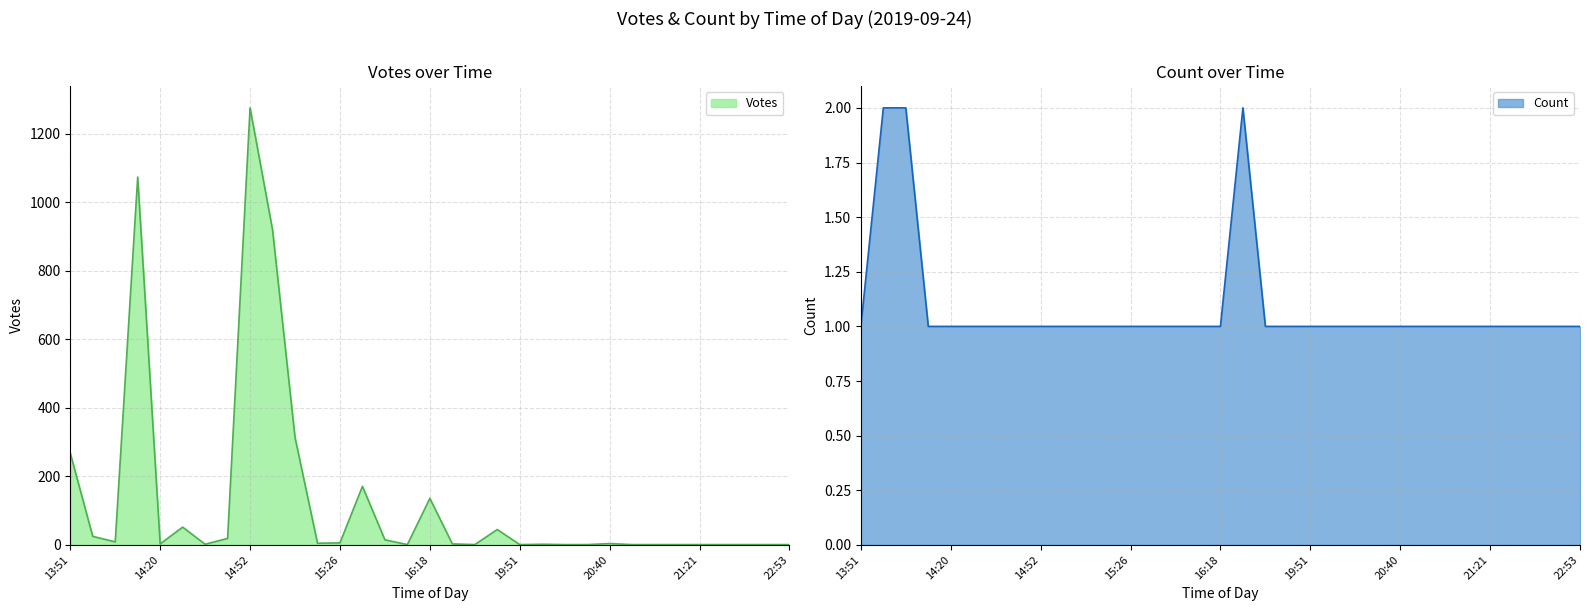

How many interior local peaks does the Votes series have?

8